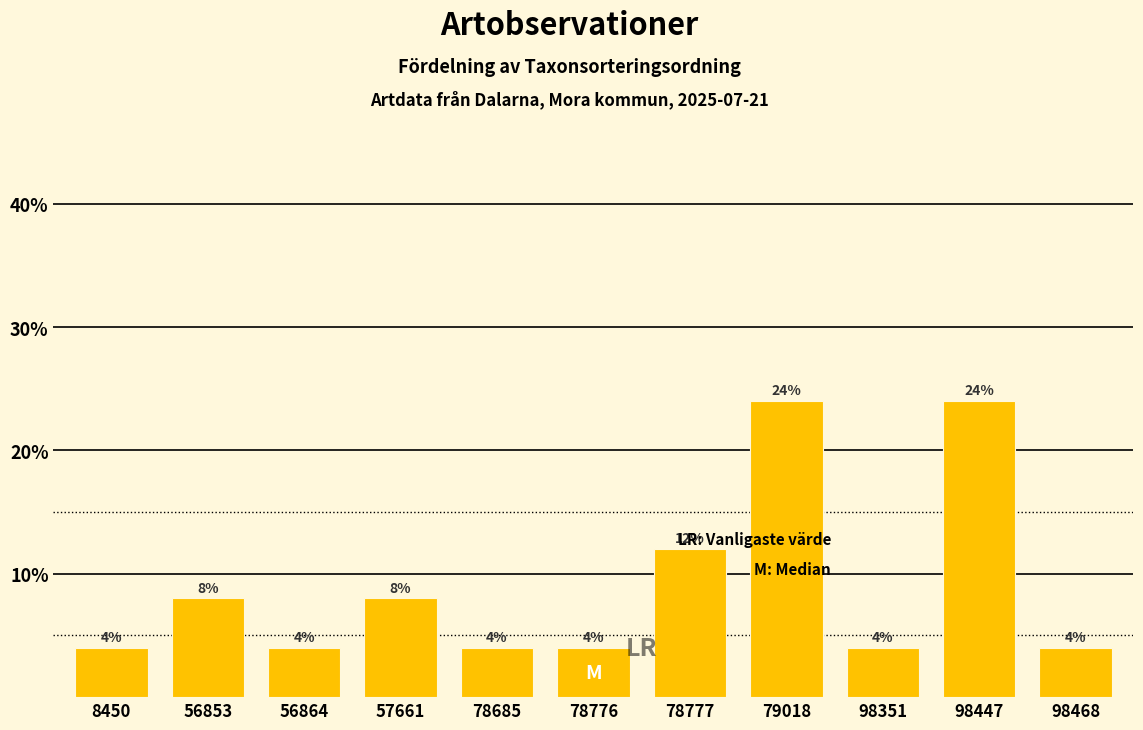

Reading right to left, transcribe all the data shown in this chart.

98468=4	98447=24	98351=4	79018=24	78777=12	78776=4	78685=4	57661=8	56864=4	56853=8	8450=4